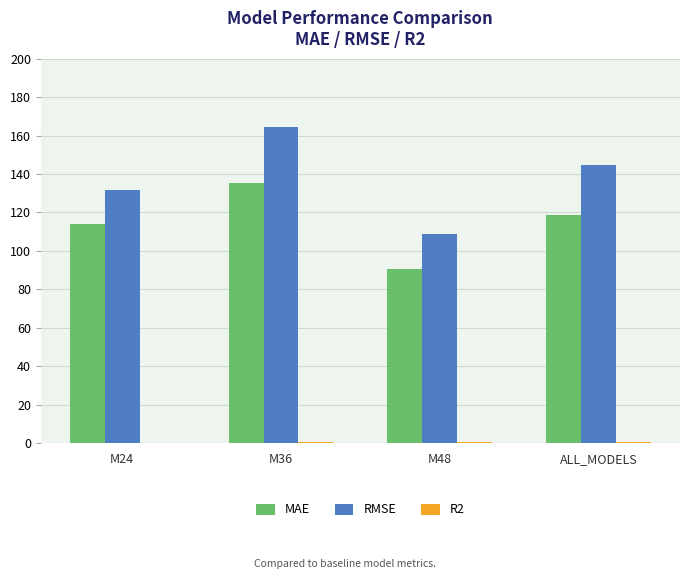

What is the maximum value shown in the chart?

164.7